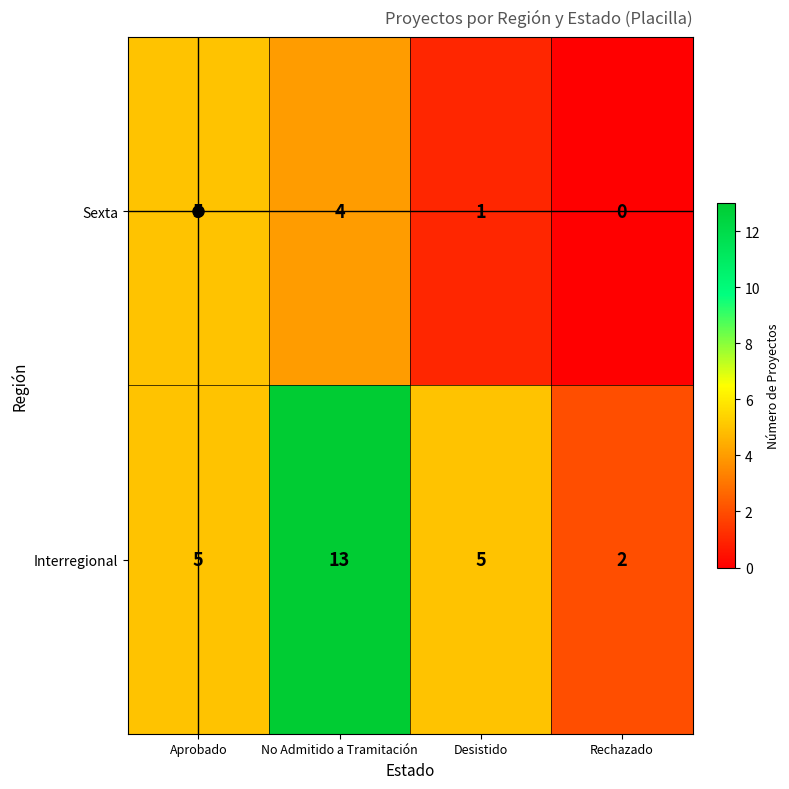

At Rechazado, list the series in order from smallest to largest.

Sexta, Interregional